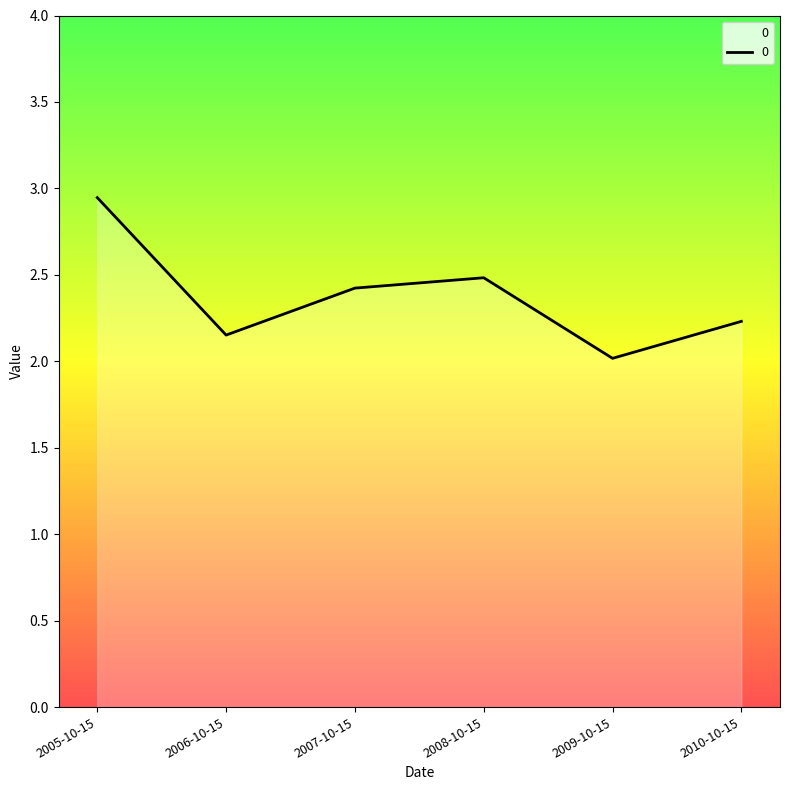

Where is the first local minimum?

2006-10-15